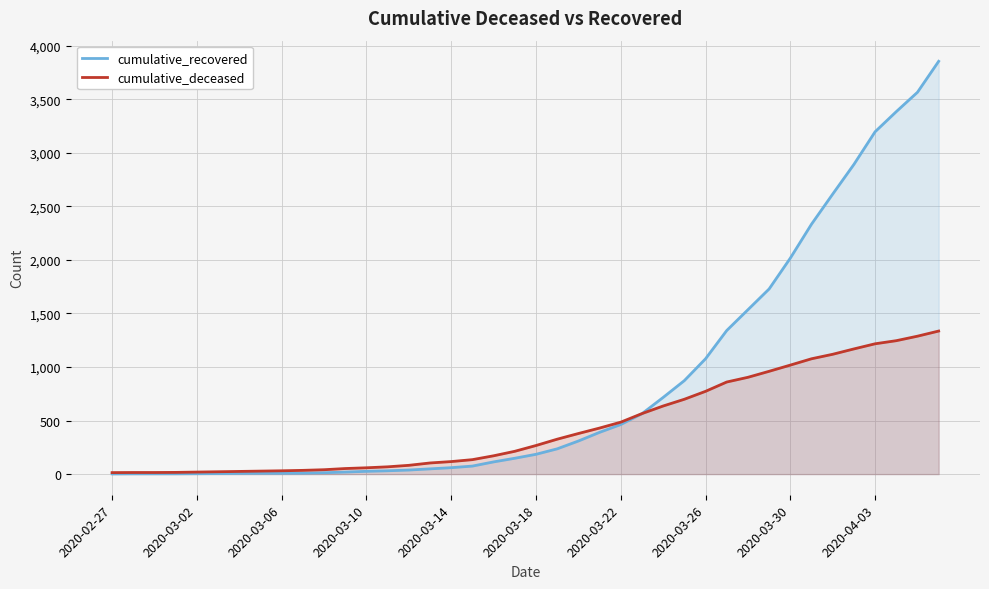

What is the smallest value displayed?

2